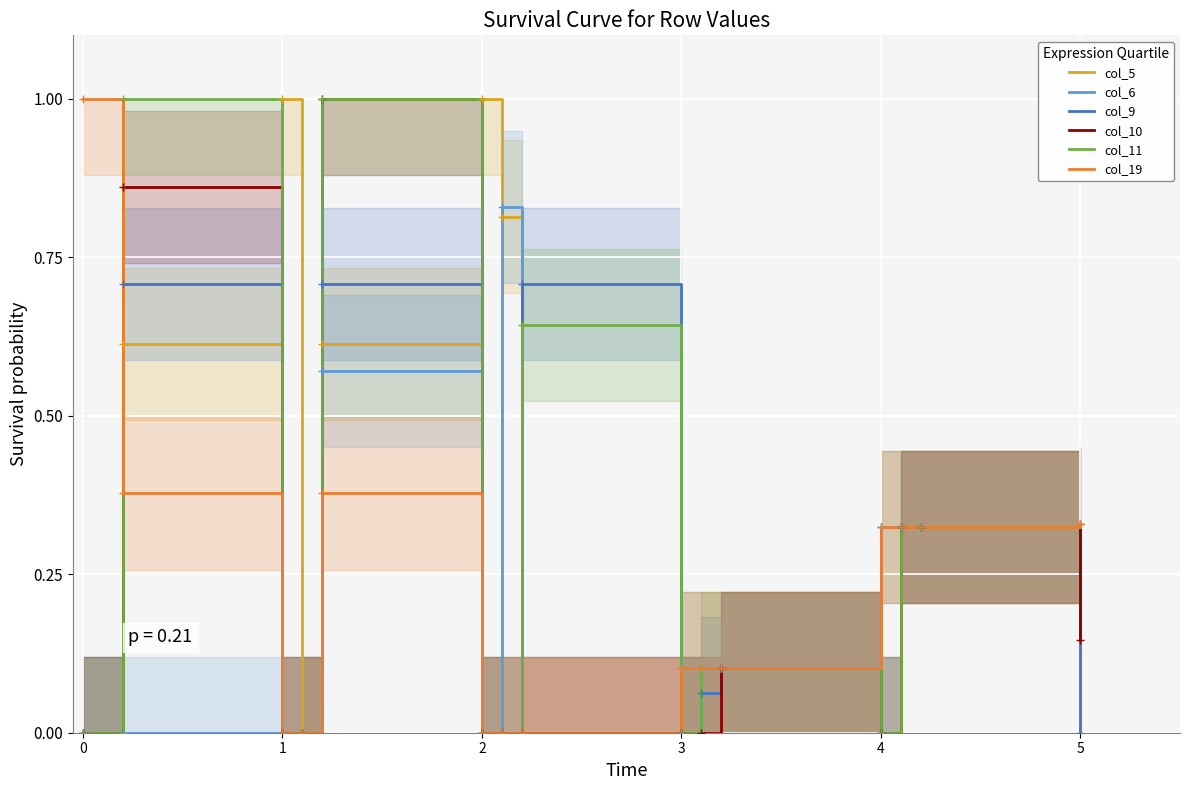

At how many categories does at least one series exceed 0?

14